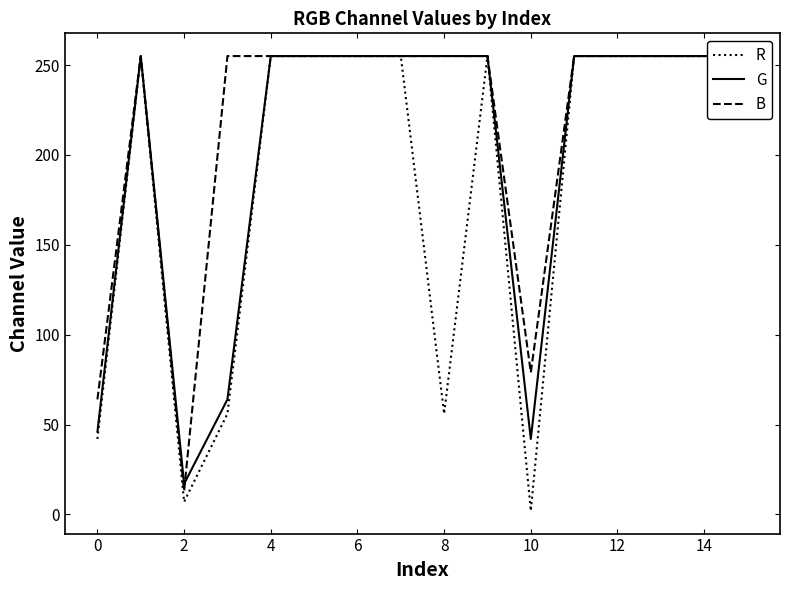

What is the difference between the maximum and minimum values in the G series?

238